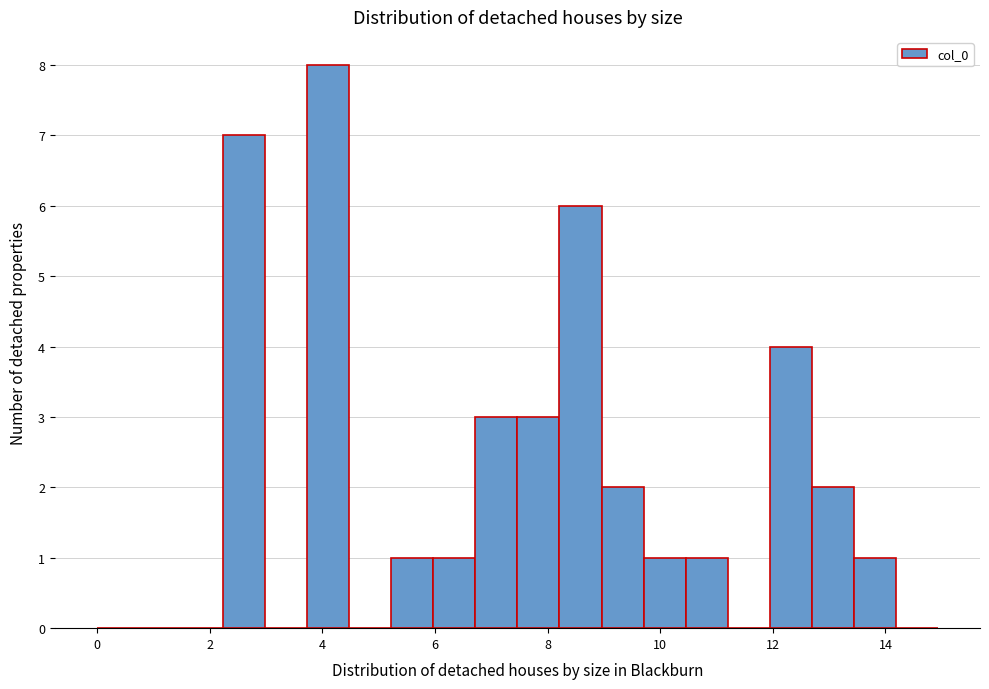

Around what value on the x-axis is the tallest bar? Give the approximate position of its centre, as read against the axis.

4.2